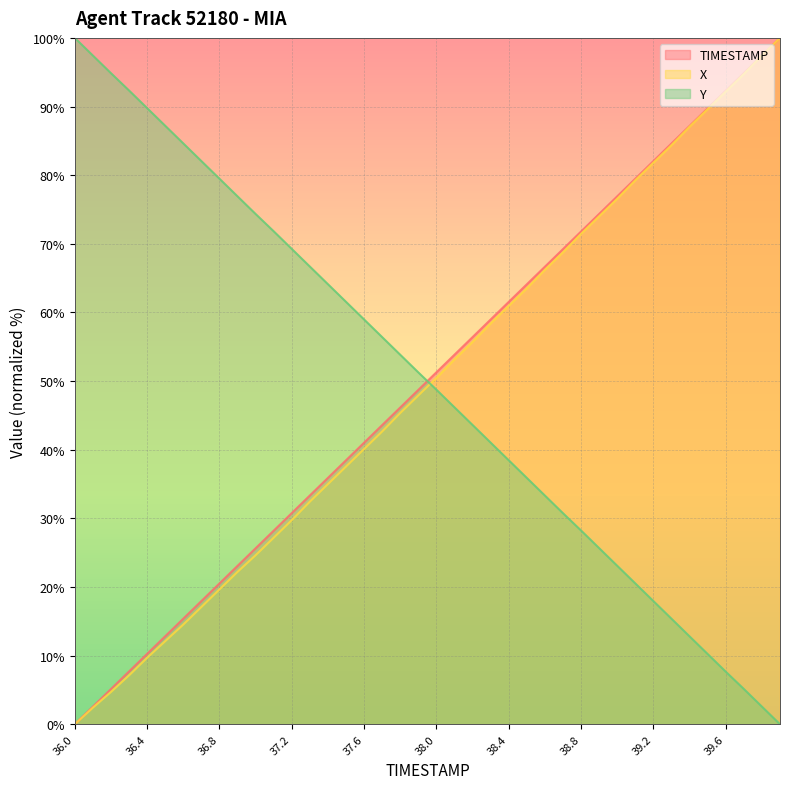

Does the chart have visible grid lines?

Yes